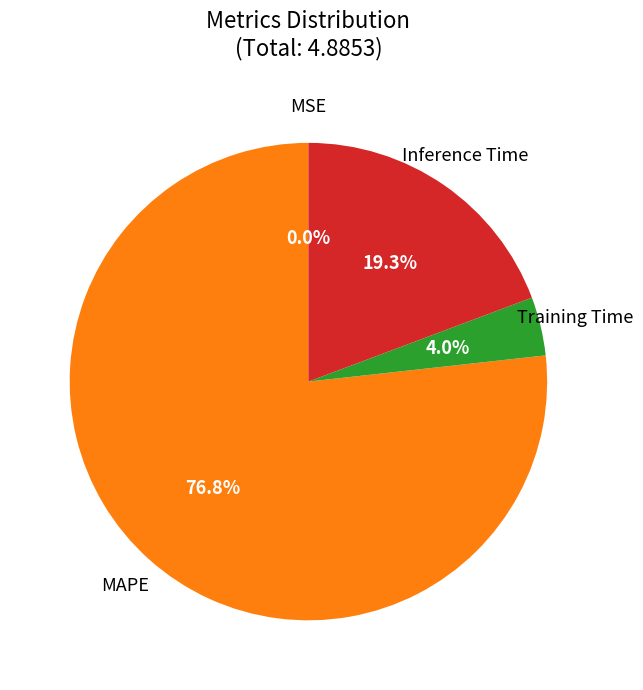

Which category has the biggest portion of the pie?

MAPE